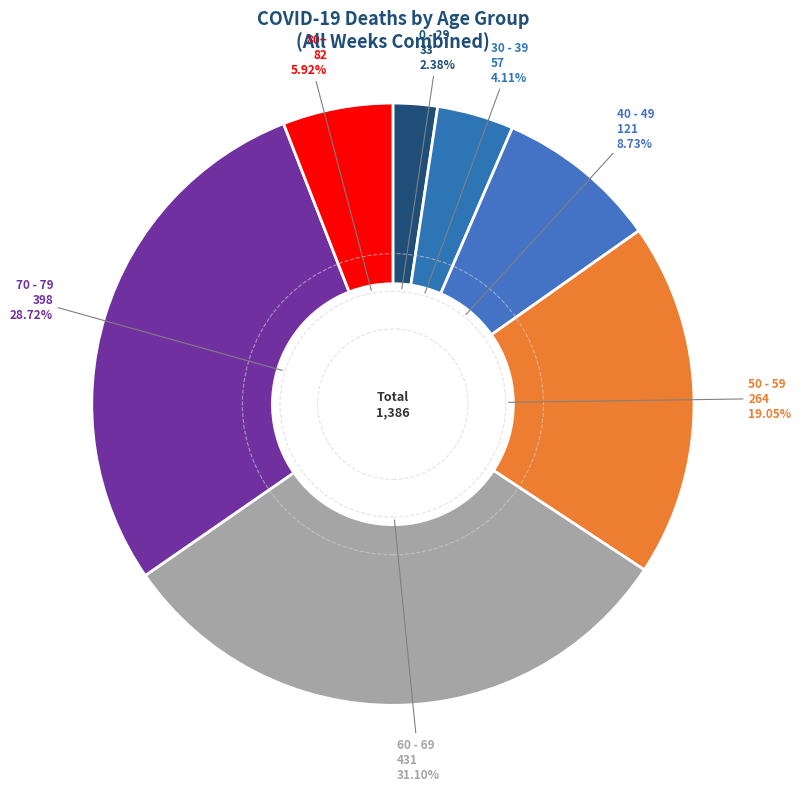

Is it true that 70 - 79 is 29% of the pie?

True